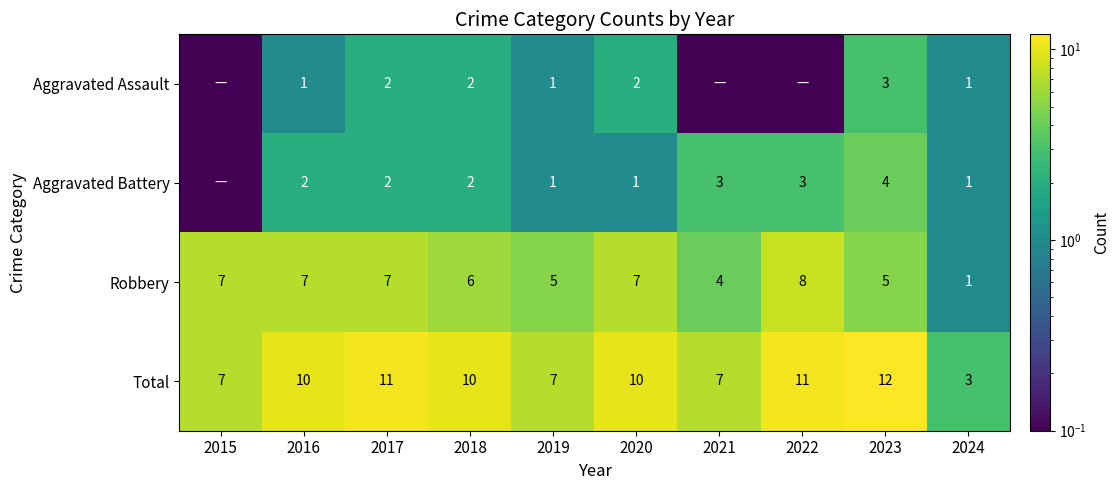

What is the sum of the Aggravated Battery values at 2024 and 2020?

2.0